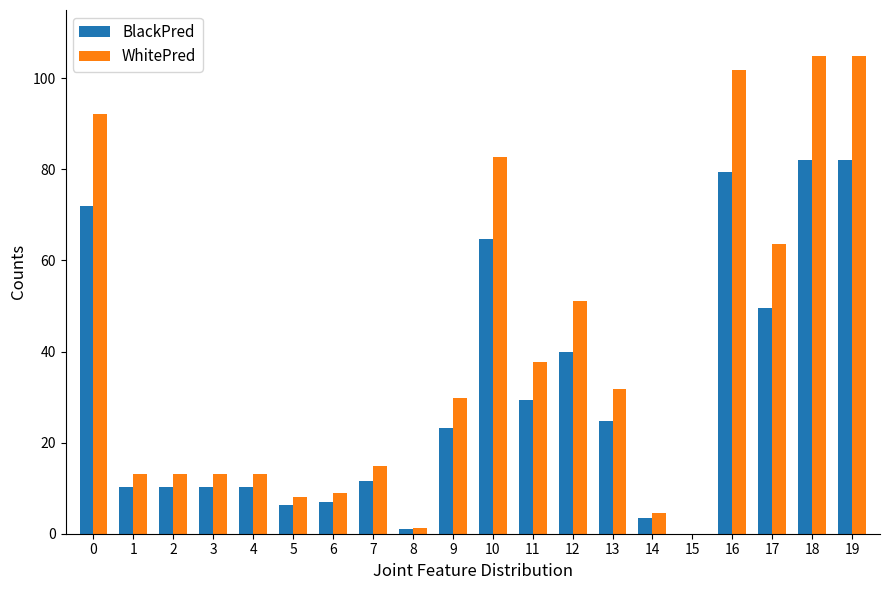

What is the maximum value shown in the chart?

105.0